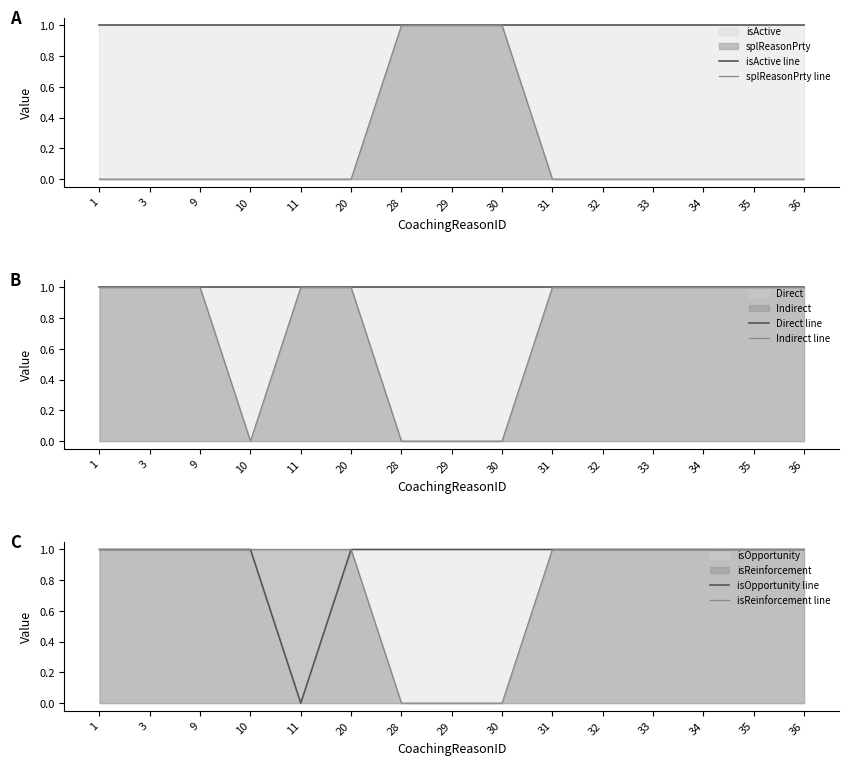

At which category does the chart reach its peak across all series?

1